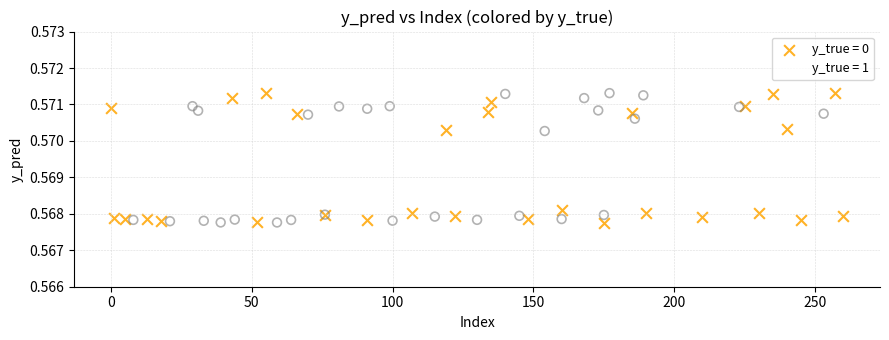

What are all the series names shown in the legend?

y_true = 0, y_true = 1